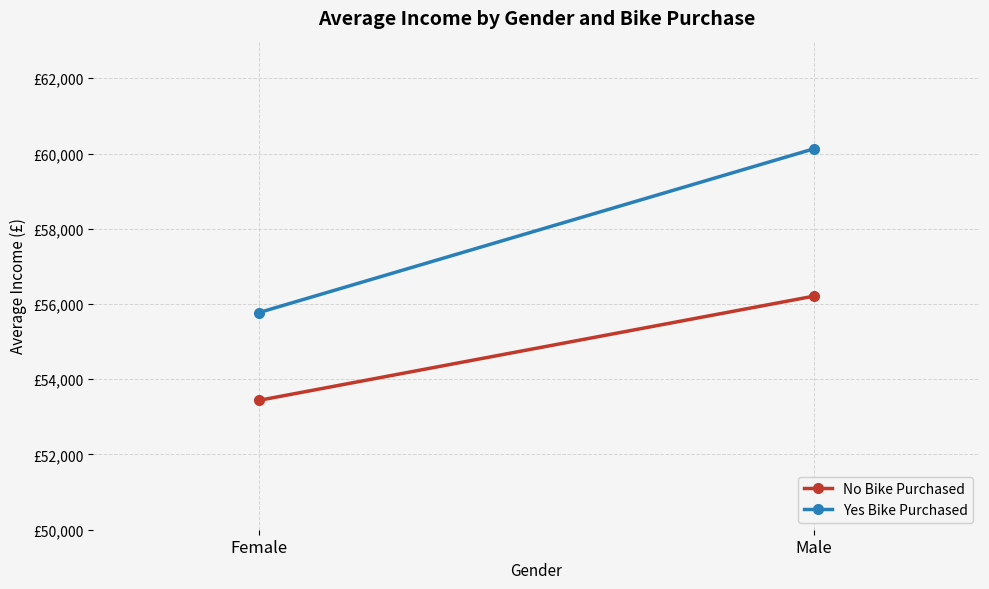

Rank the series by their maximum value, from lowest to highest.

No Bike Purchased, Yes Bike Purchased